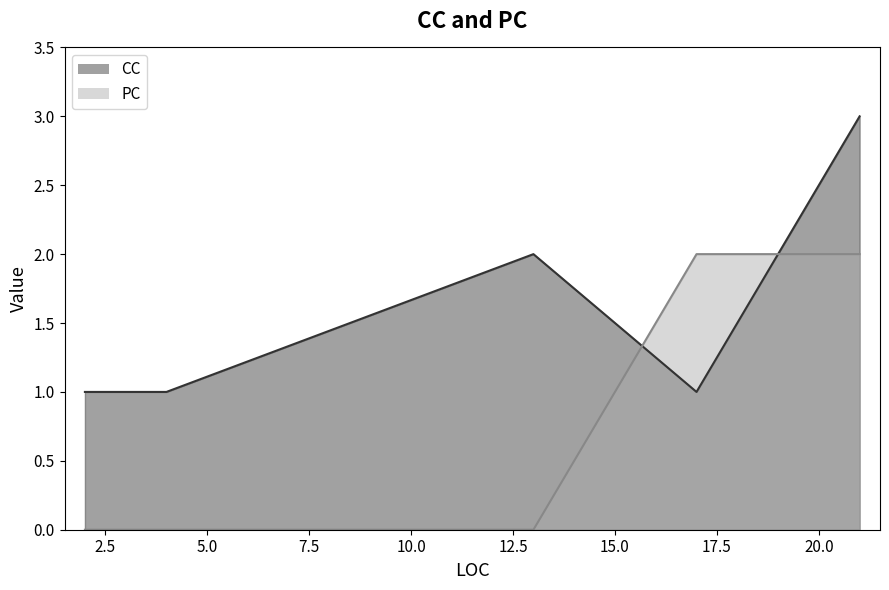

What is the difference between the second highest and minimum values in the CC series?

1